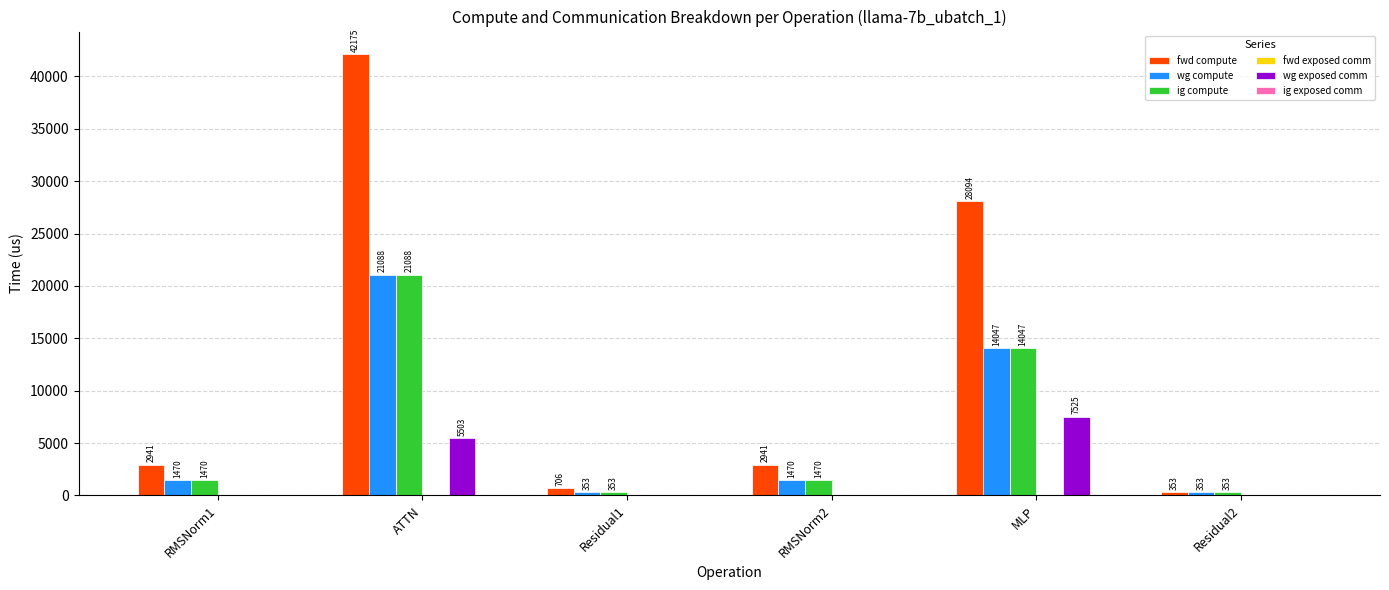

At which category is the sum across all series the highest?

ATTN